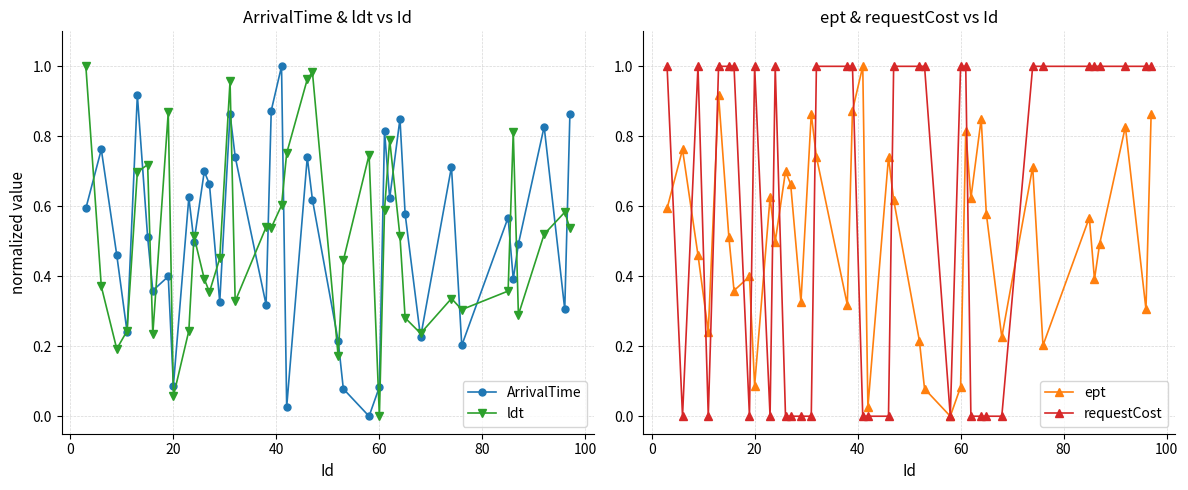

True or false: ArrivalTime has more than 0 interior local peaks.

True